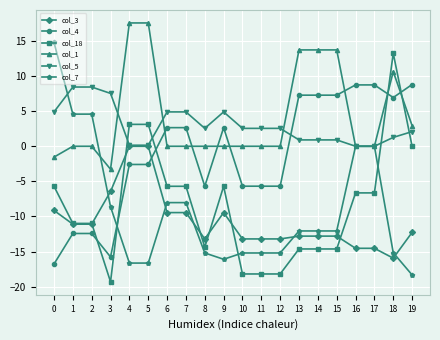

Is the value of col_1 at 11 greater than the value of col_4 at 8?

Yes